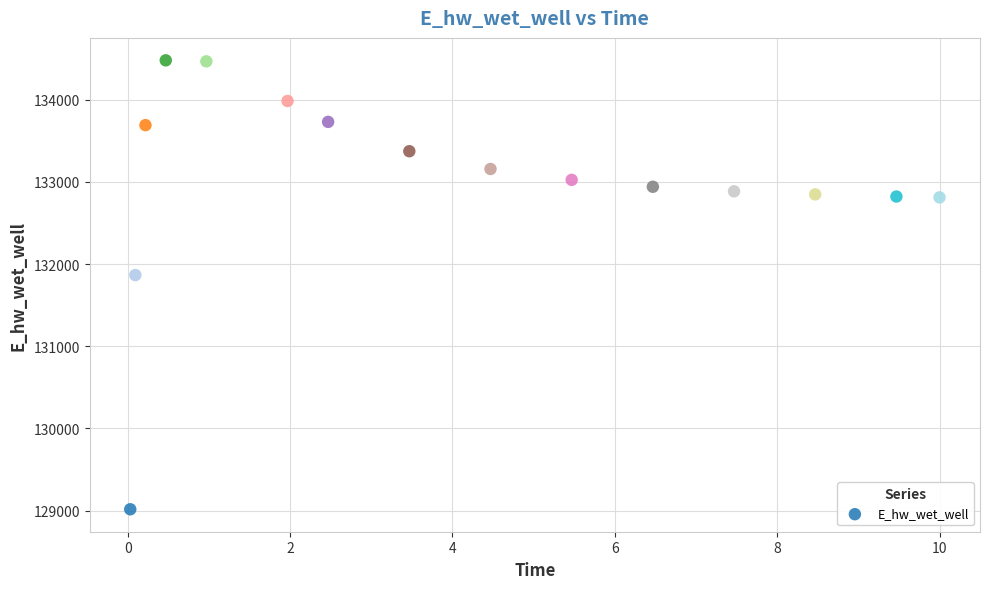

What is the range of Y values (max minus min)?

5465.3